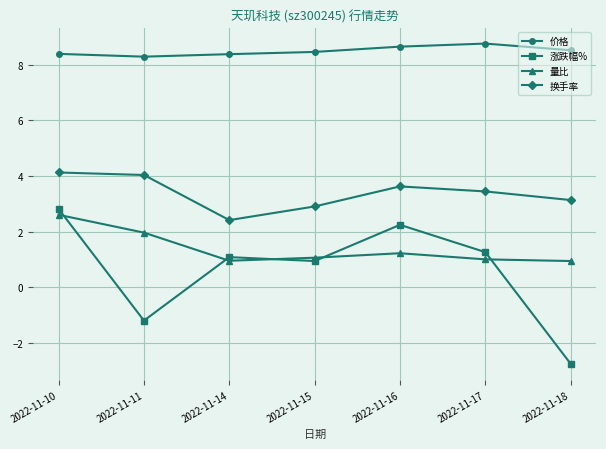

Which series has the largest total across all categories?

价格